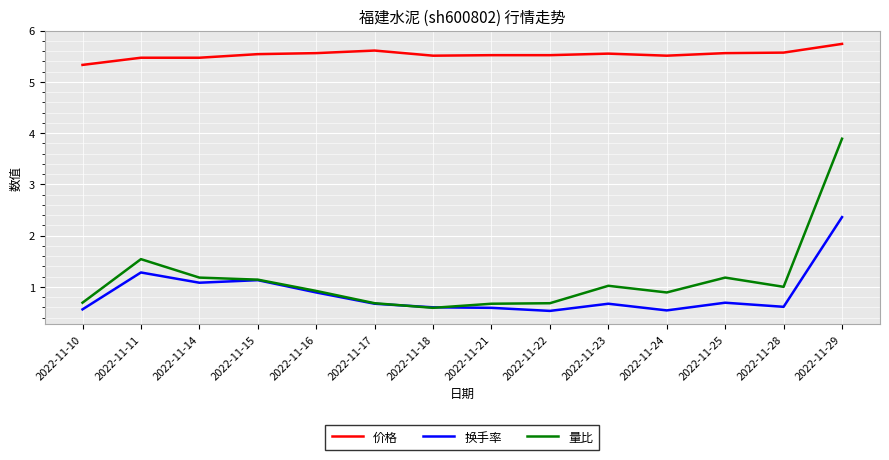

True or false: 换手率 has more than 2 points higher than both neighbors.

True